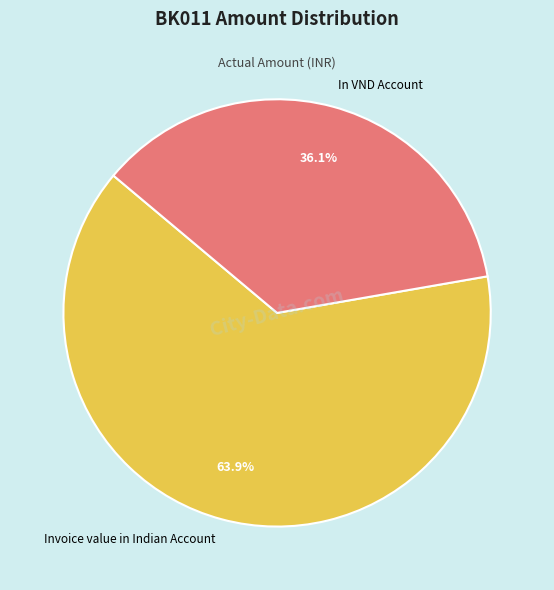

Which slice is the smallest?

In VND Account